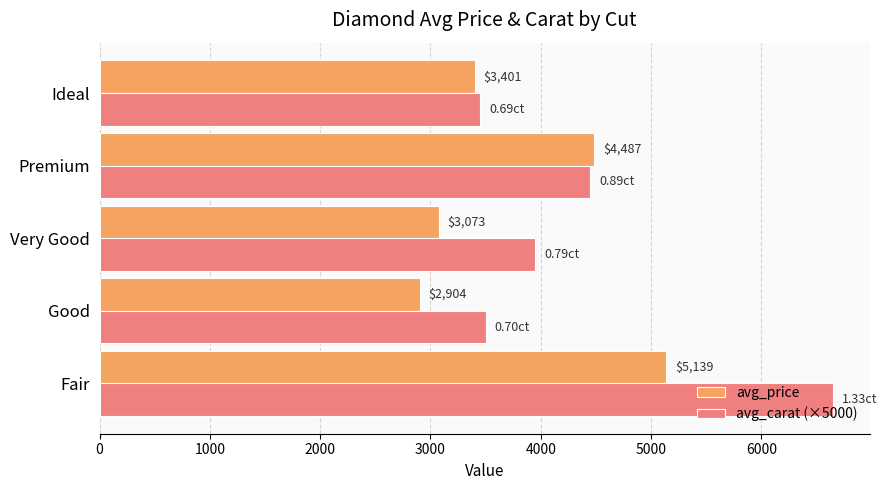

Which series has the widest spread of values?

avg_carat (×5000)